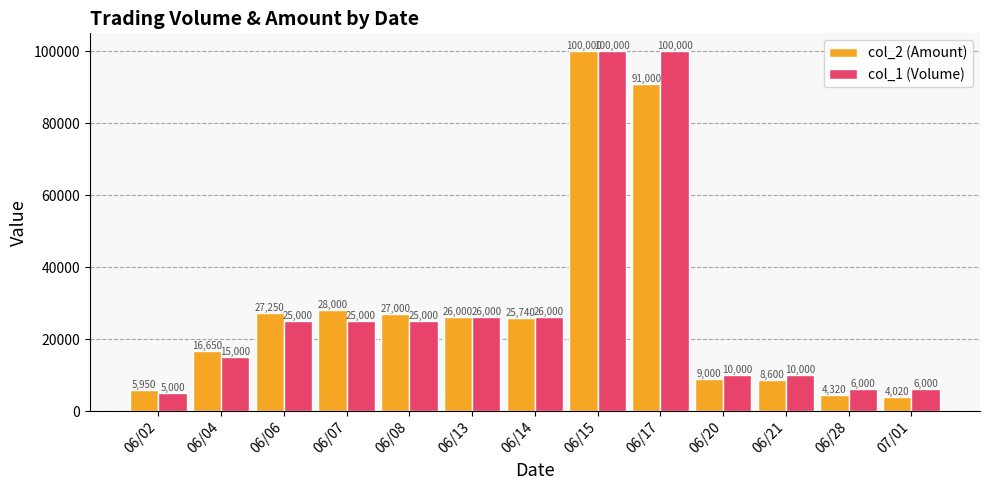

What is the difference between the col_2 (Amount) values at 06/21 and 06/28?

4280